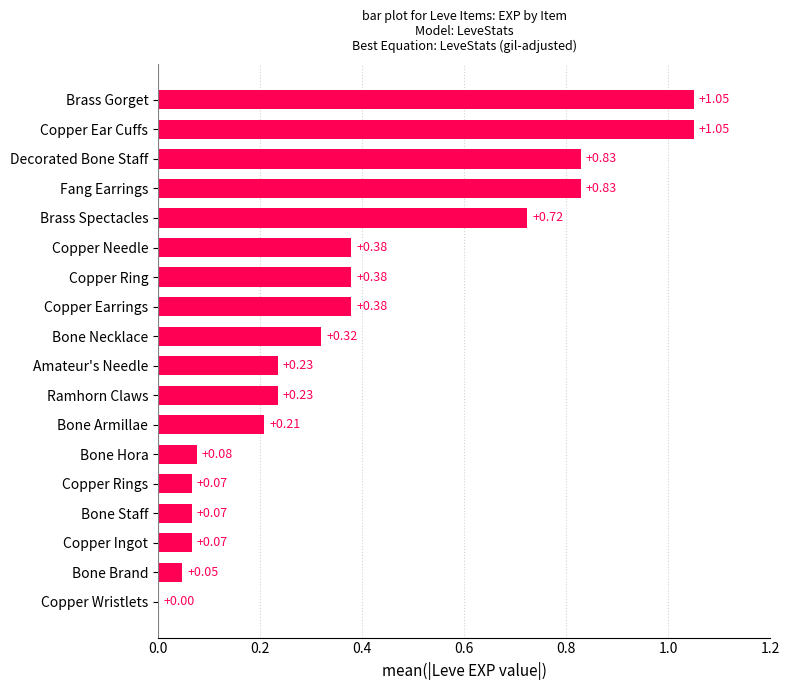

Which has a higher value, Brass Gorget or Copper Rings?

Brass Gorget